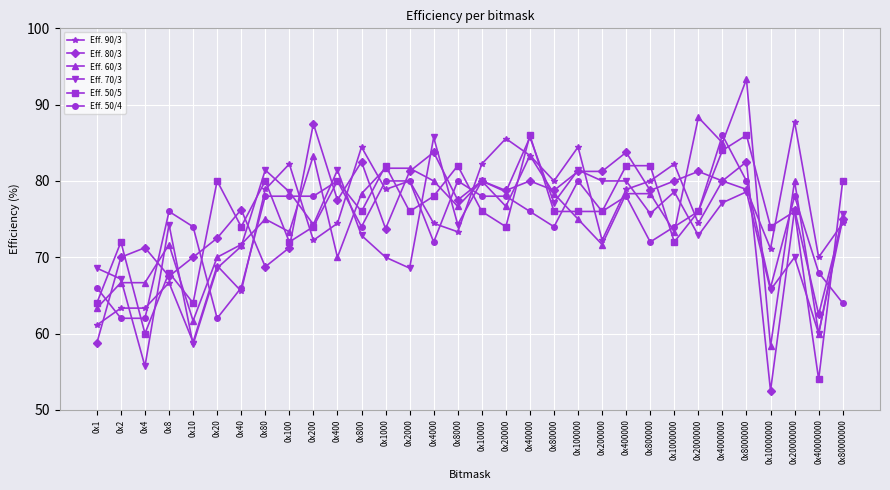

What is the value of the Eff. 60/3 point at the 1st from the left?

63.3